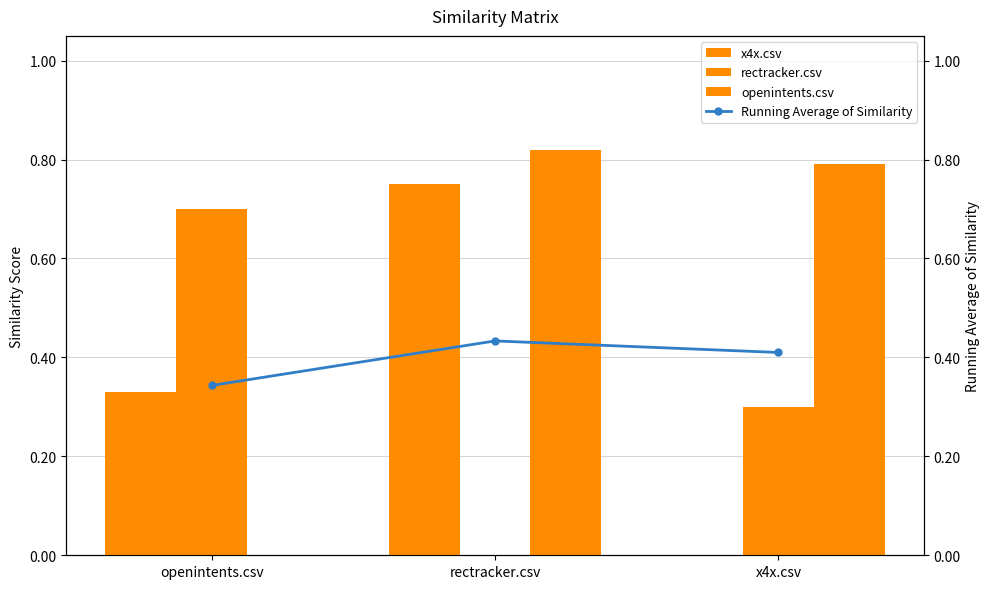

Reading left to right, extract all data points from this chart.

x4x.csv: openintents.csv=0.3	rectracker.csv=0.8	x4x.csv=0.0
rectracker.csv: openintents.csv=0.7	rectracker.csv=0.0	x4x.csv=0.3
openintents.csv: openintents.csv=0.0	rectracker.csv=0.8	x4x.csv=0.8
Running Average of Similarity: openintents.csv=0.3	rectracker.csv=0.4	x4x.csv=0.4